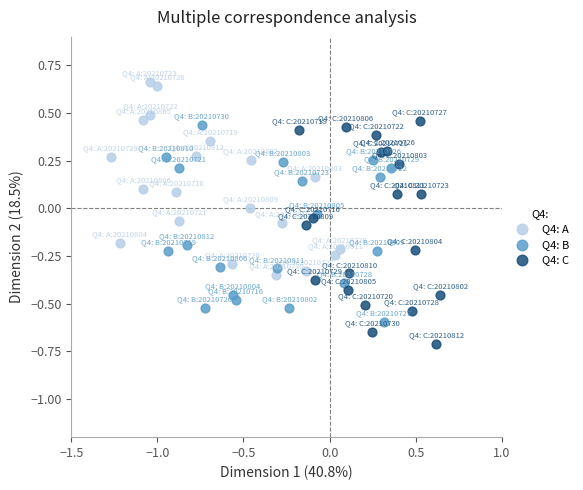

Which series has the widest spread of Y values?

Q4: C